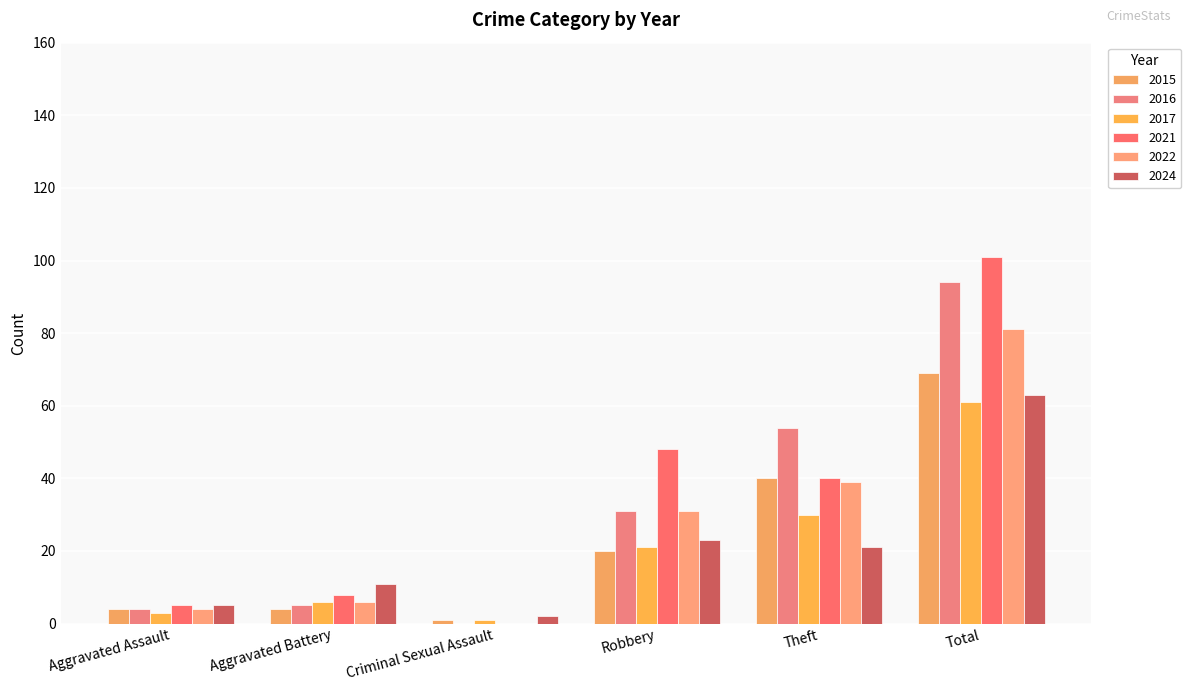

How many series are shown in this chart?

6